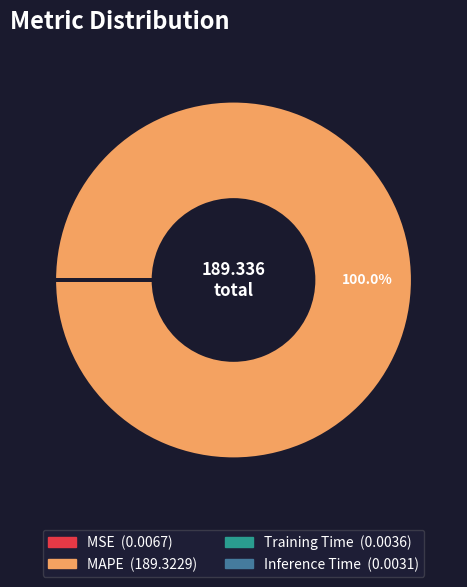

Does any single category account for the majority?

Yes